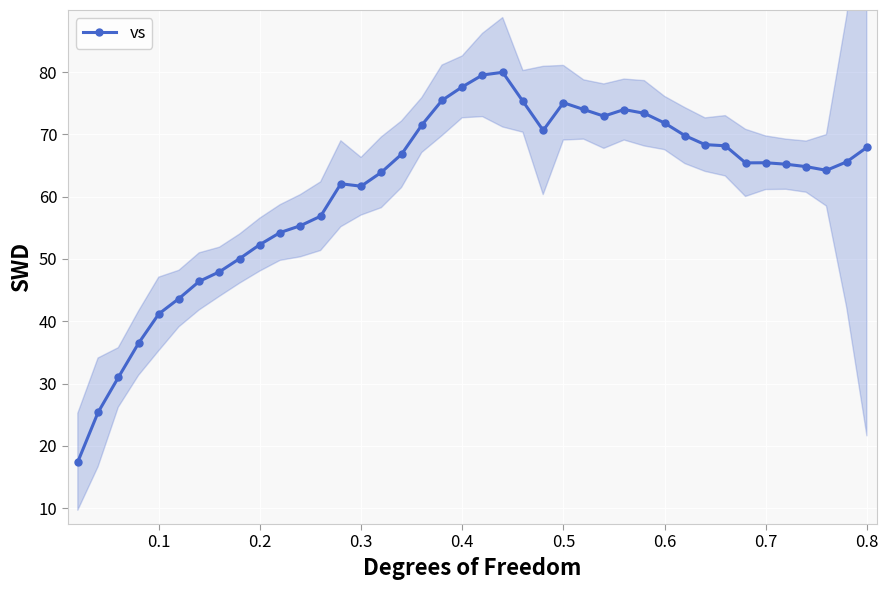

What is the value of the 12th point from the left?

55.3